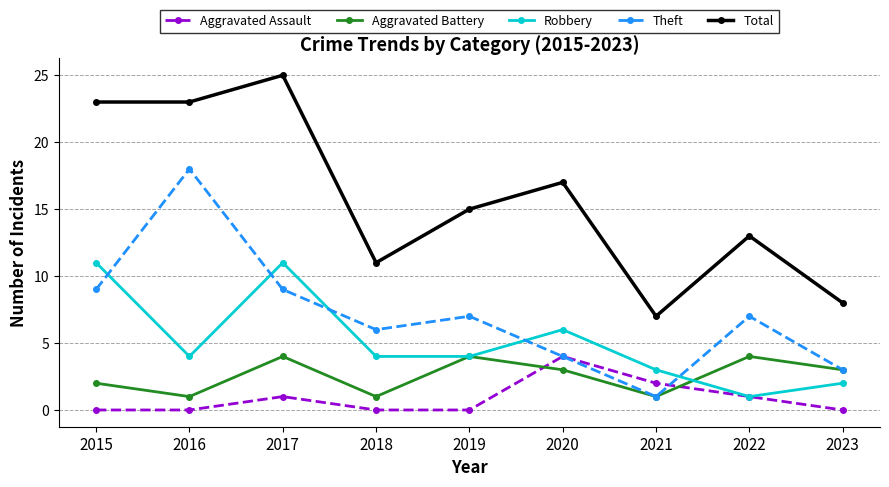

What value does the Total series have at 2015?

23